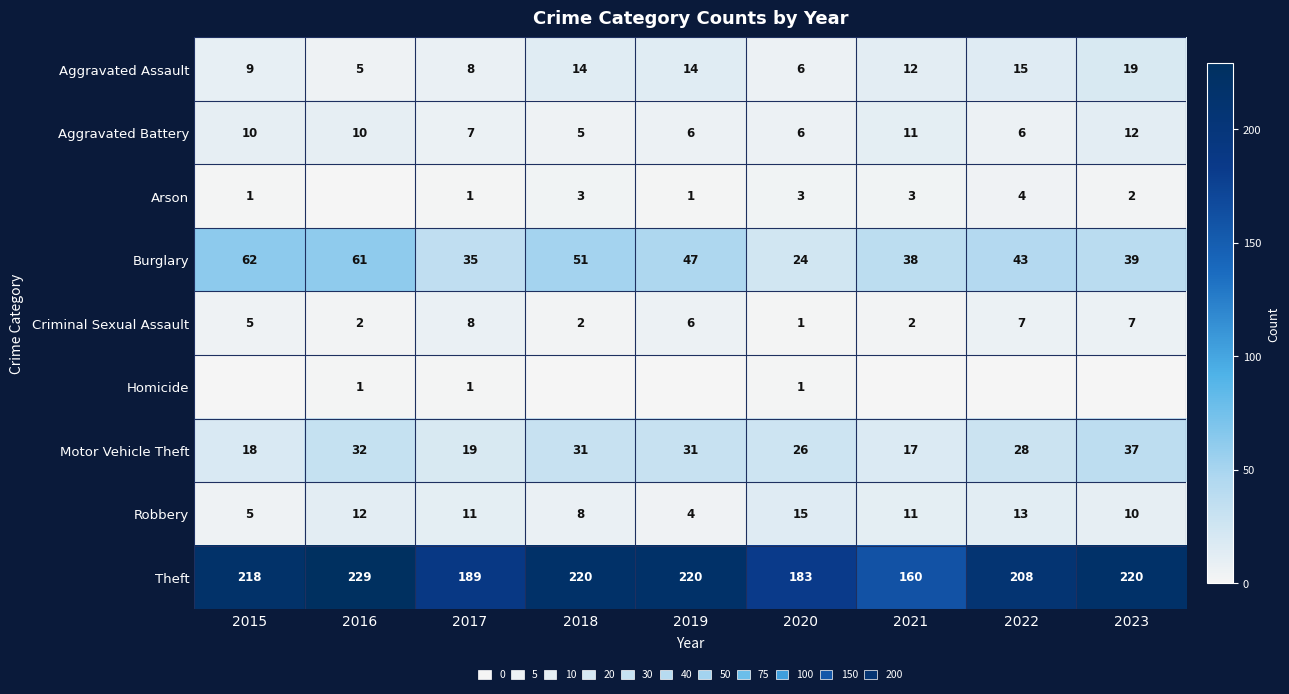

How many values in the Criminal Sexual Assault series are below 5?

4